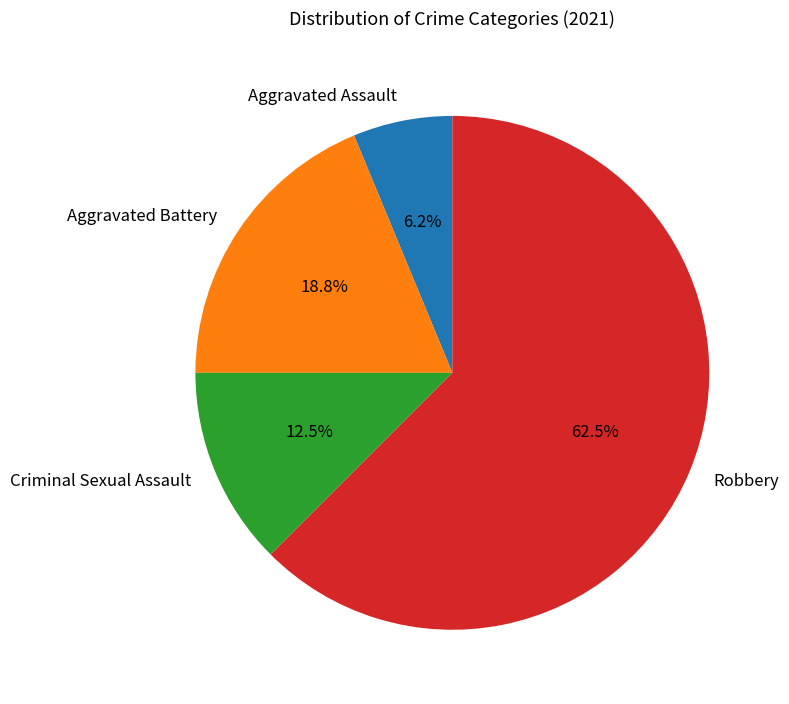

Combined, do Robbery and Aggravated Assault account for over 50%?

Yes